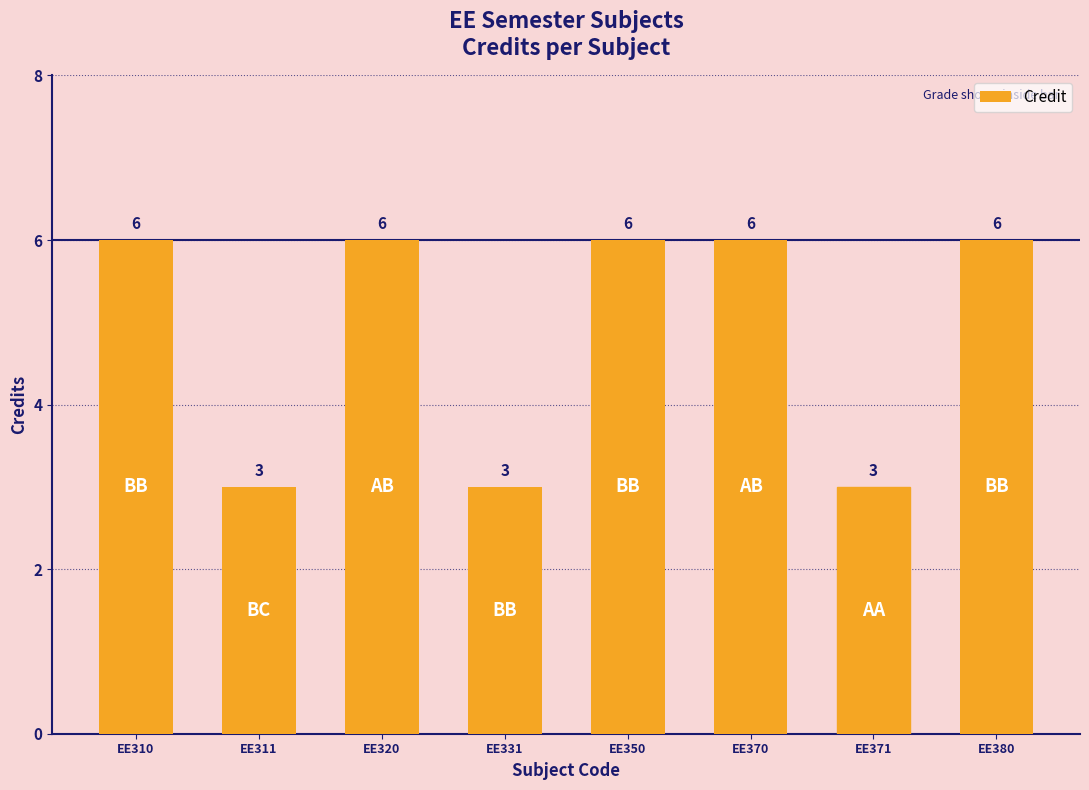

What is the smallest value displayed?

3